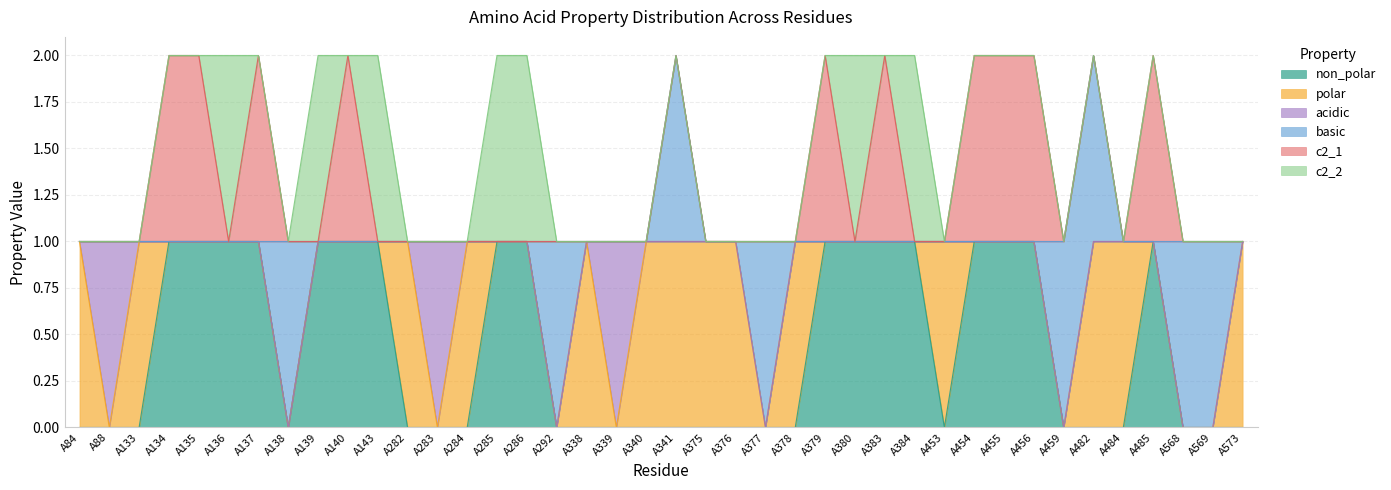

Does the chart have visible grid lines?

Yes